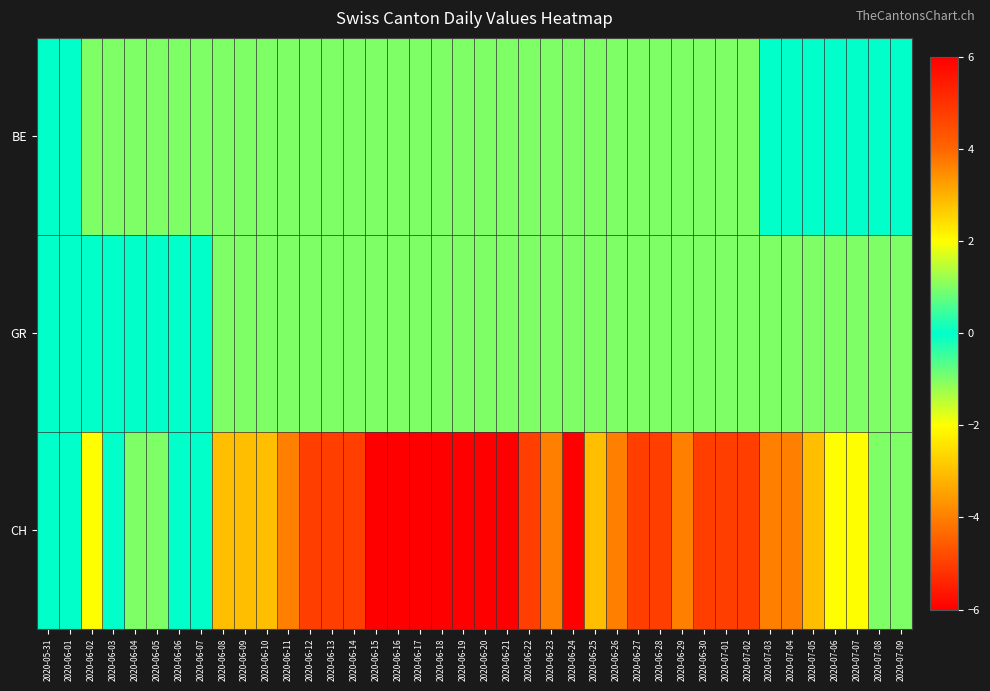

Reading left to right, extract all data points from this chart.

BE: 2020-05-31=0	2020-06-01=0	2020-06-02=-1	2020-06-03=-1	2020-06-04=-1	2020-06-05=-1	2020-06-06=-1	2020-06-07=-1	2020-06-08=-1	2020-06-09=-1	2020-06-10=-1	2020-06-11=-1	2020-06-12=-1	2020-06-13=-1	2020-06-14=-1	2020-06-15=-1	2020-06-16=-1	2020-06-17=-1	2020-06-18=-1	2020-06-19=-1	2020-06-20=-1	2020-06-21=-1	2020-06-22=-1	2020-06-23=-1	2020-06-24=-1	2020-06-25=-1	2020-06-26=-1	2020-06-27=-1	2020-06-28=-1	2020-06-29=-1	2020-06-30=-1	2020-07-01=-1	2020-07-02=-1	2020-07-03=0	2020-07-04=0	2020-07-05=0	2020-07-06=0	2020-07-07=0	2020-07-08=0	2020-07-09=0
GR: 2020-05-31=0	2020-06-01=0	2020-06-02=0	2020-06-03=0	2020-06-04=0	2020-06-05=0	2020-06-06=0	2020-06-07=0	2020-06-08=-1	2020-06-09=-1	2020-06-10=-1	2020-06-11=-1	2020-06-12=-1	2020-06-13=-1	2020-06-14=-1	2020-06-15=-1	2020-06-16=-1	2020-06-17=-1	2020-06-18=-1	2020-06-19=-1	2020-06-20=-1	2020-06-21=-1	2020-06-22=-1	2020-06-23=-1	2020-06-24=-1	2020-06-25=-1	2020-06-26=-1	2020-06-27=-1	2020-06-28=-1	2020-06-29=-1	2020-06-30=-1	2020-07-01=-1	2020-07-02=-1	2020-07-03=-1	2020-07-04=-1	2020-07-05=-1	2020-07-06=-1	2020-07-07=-1	2020-07-08=-1	2020-07-09=-1
CH: 2020-05-31=0	2020-06-01=0	2020-06-02=-2	2020-06-03=0	2020-06-04=1	2020-06-05=1	2020-06-06=0	2020-06-07=0	2020-06-08=-3	2020-06-09=-3	2020-06-10=-3	2020-06-11=-4	2020-06-12=-5	2020-06-13=-5	2020-06-14=-5	2020-06-15=-6	2020-06-16=-6	2020-06-17=-6	2020-06-18=-6	2020-06-19=-6	2020-06-20=-6	2020-06-21=-6	2020-06-22=-5	2020-06-23=-4	2020-06-24=-6	2020-06-25=-3	2020-06-26=-4	2020-06-27=-5	2020-06-28=-5	2020-06-29=-4	2020-06-30=-5	2020-07-01=-5	2020-07-02=-5	2020-07-03=-4	2020-07-04=-4	2020-07-05=-3	2020-07-06=-2	2020-07-07=-2	2020-07-08=-1	2020-07-09=-1